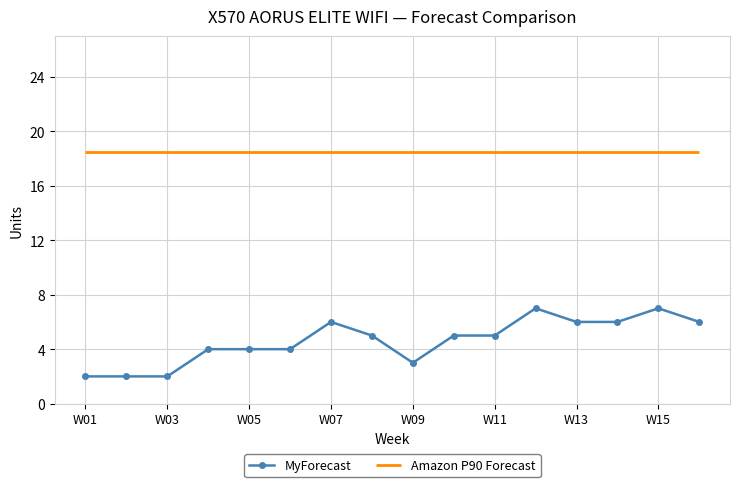

Does the chart have visible grid lines?

Yes